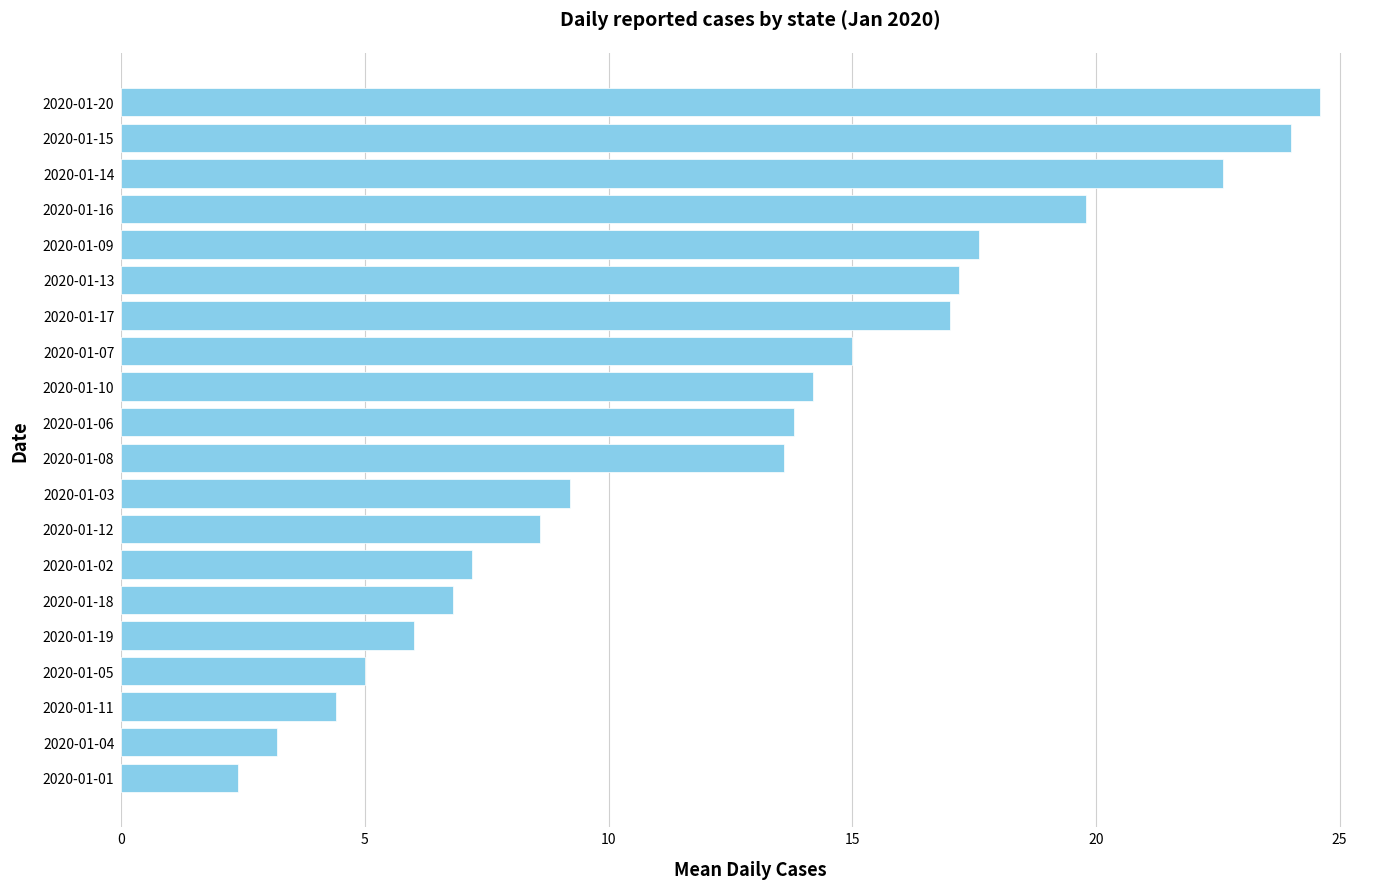

What is the difference between the maximum and minimum values?

22.2